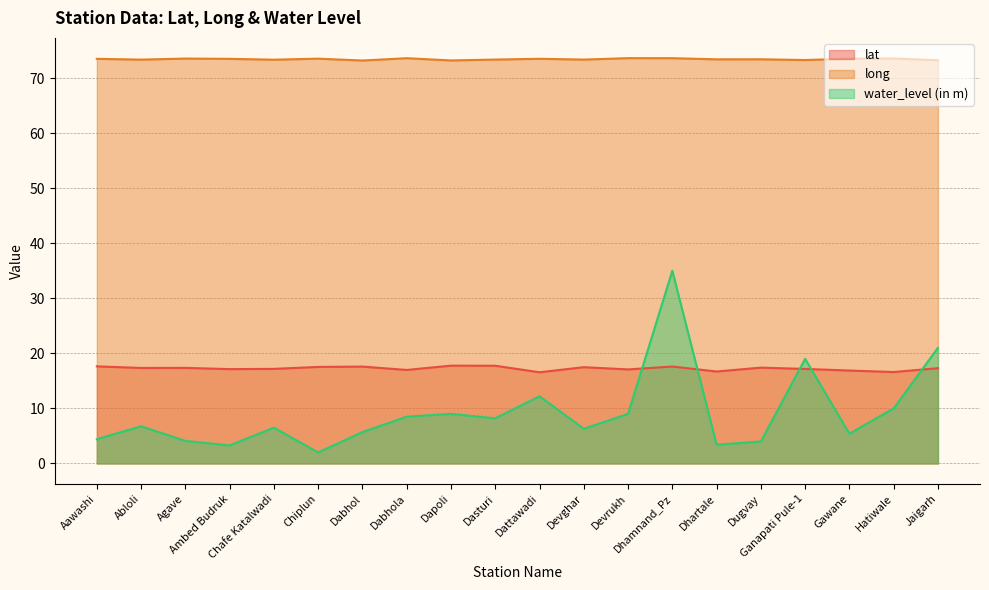

At which label is lat closest to 17?

Dabhola